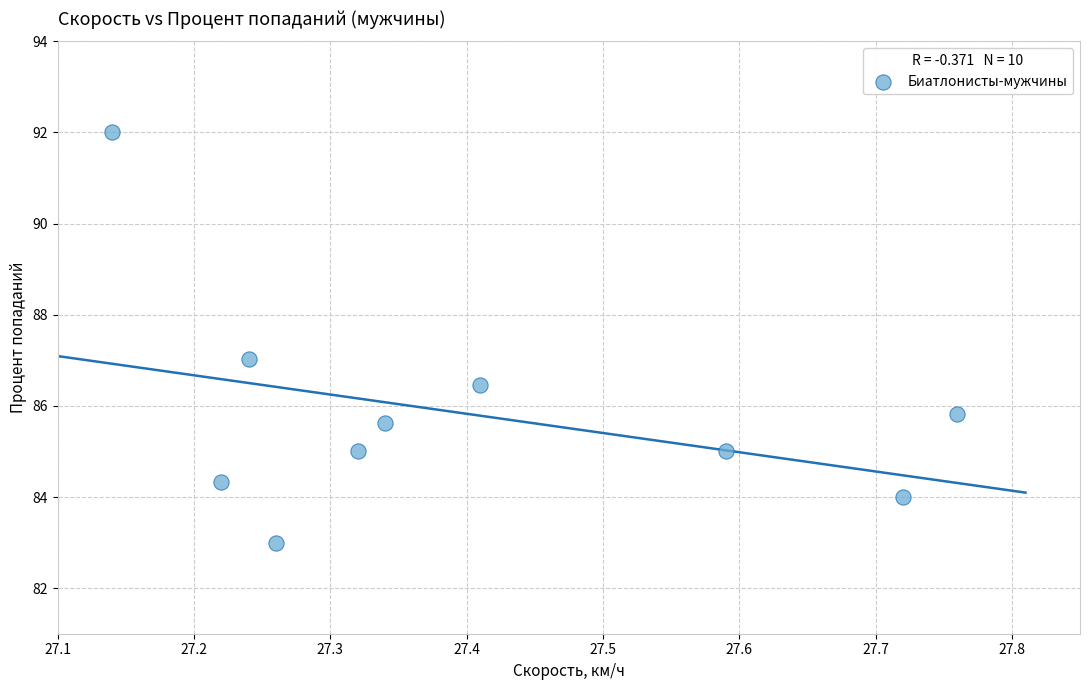

What is the range of X values (max minus min)?

0.6